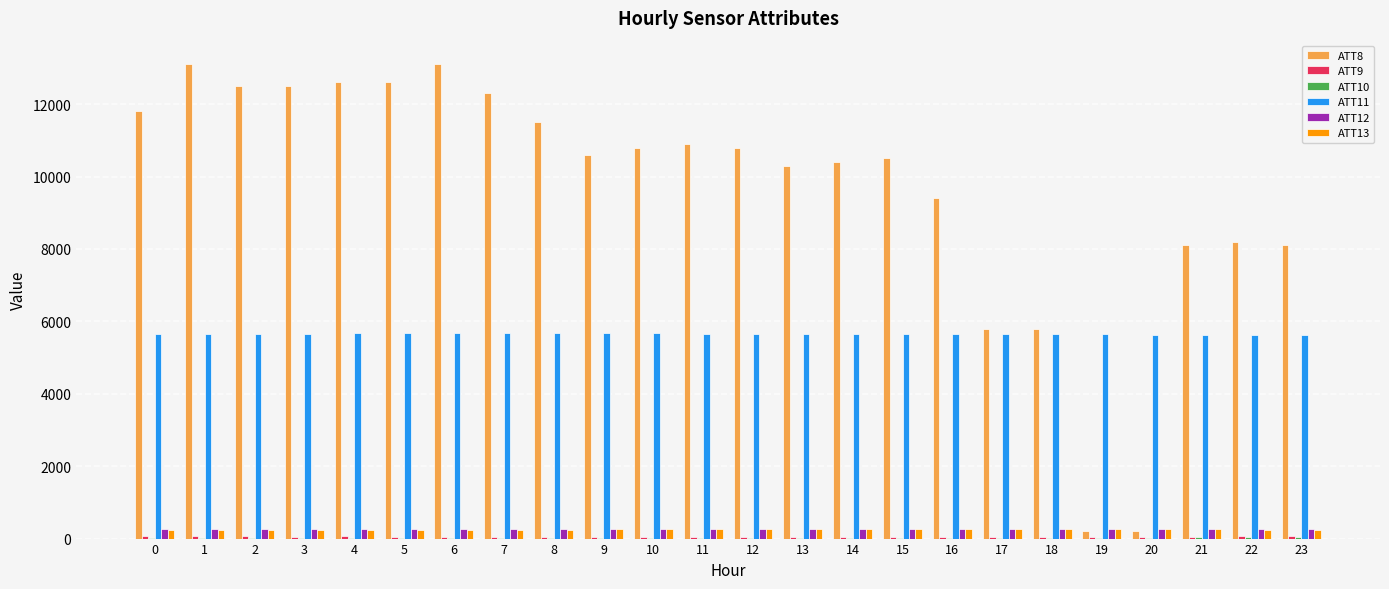

What is the greatest value displayed?

13100.0